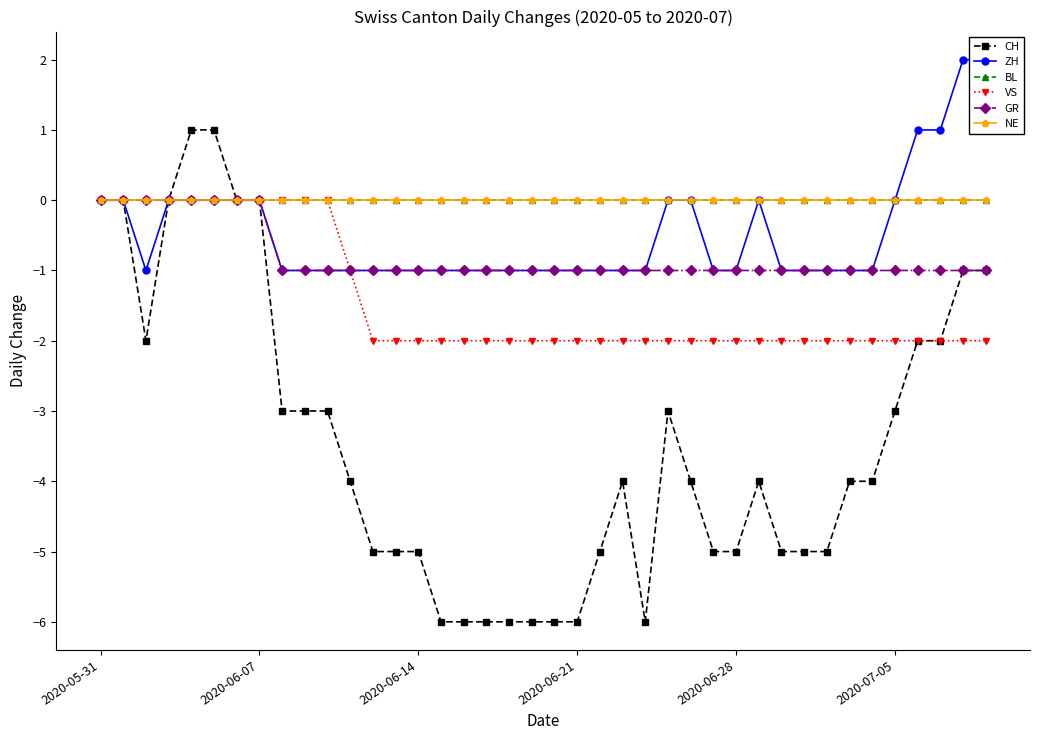

True or false: ZH and NE intersect in this chart.

False